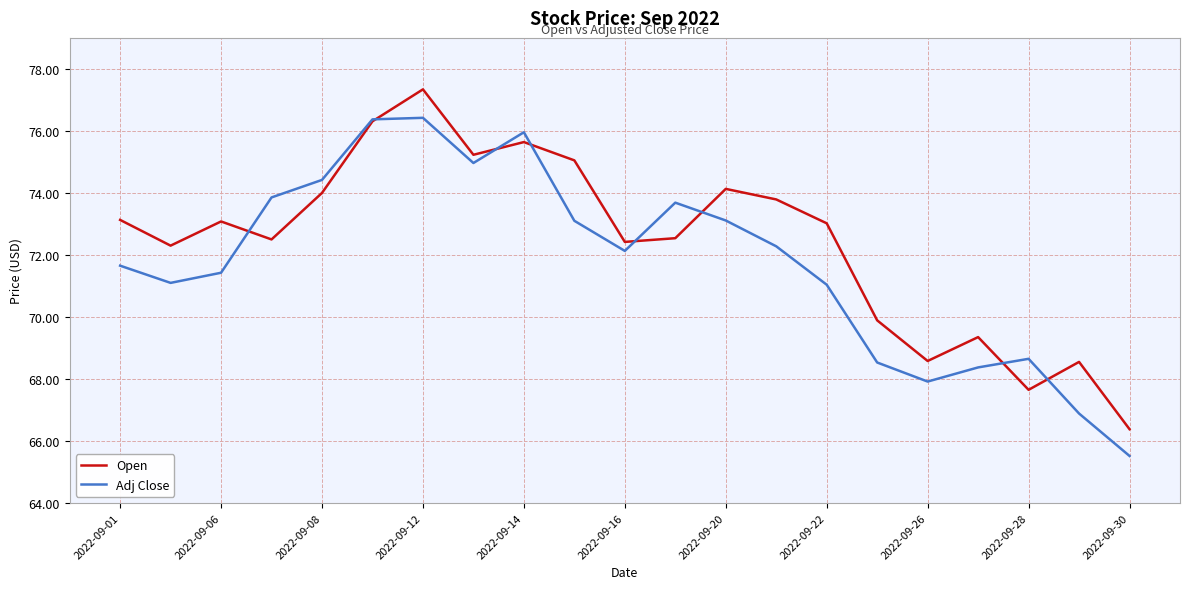

Rank the series by their average value, from lowest to highest.

Adj Close, Open